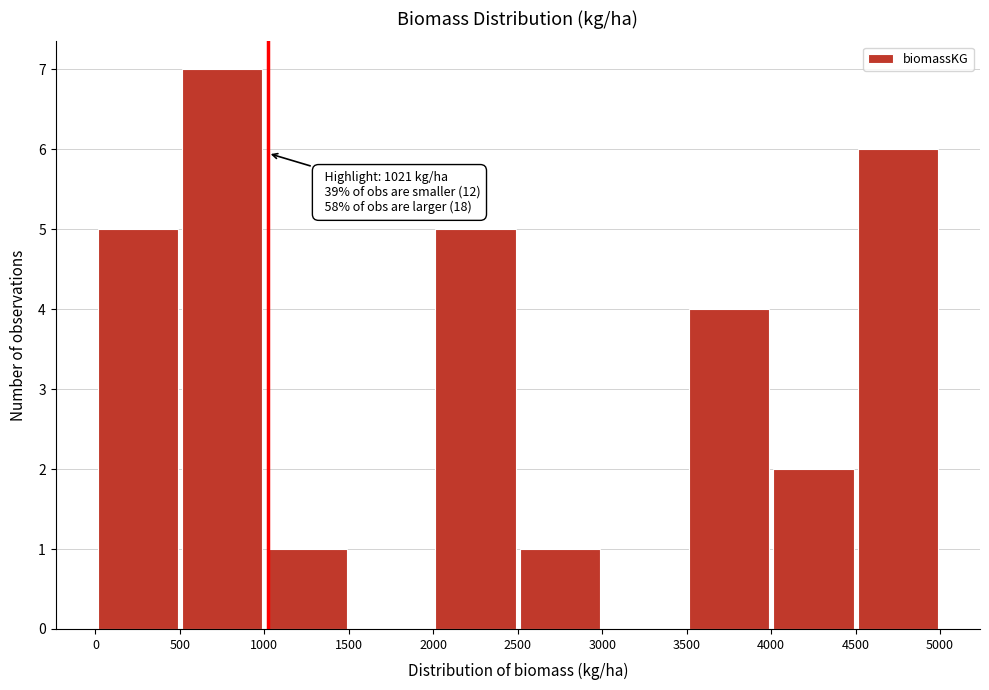

Over which range of the x-axis is the bar tallest?

500 to 1000